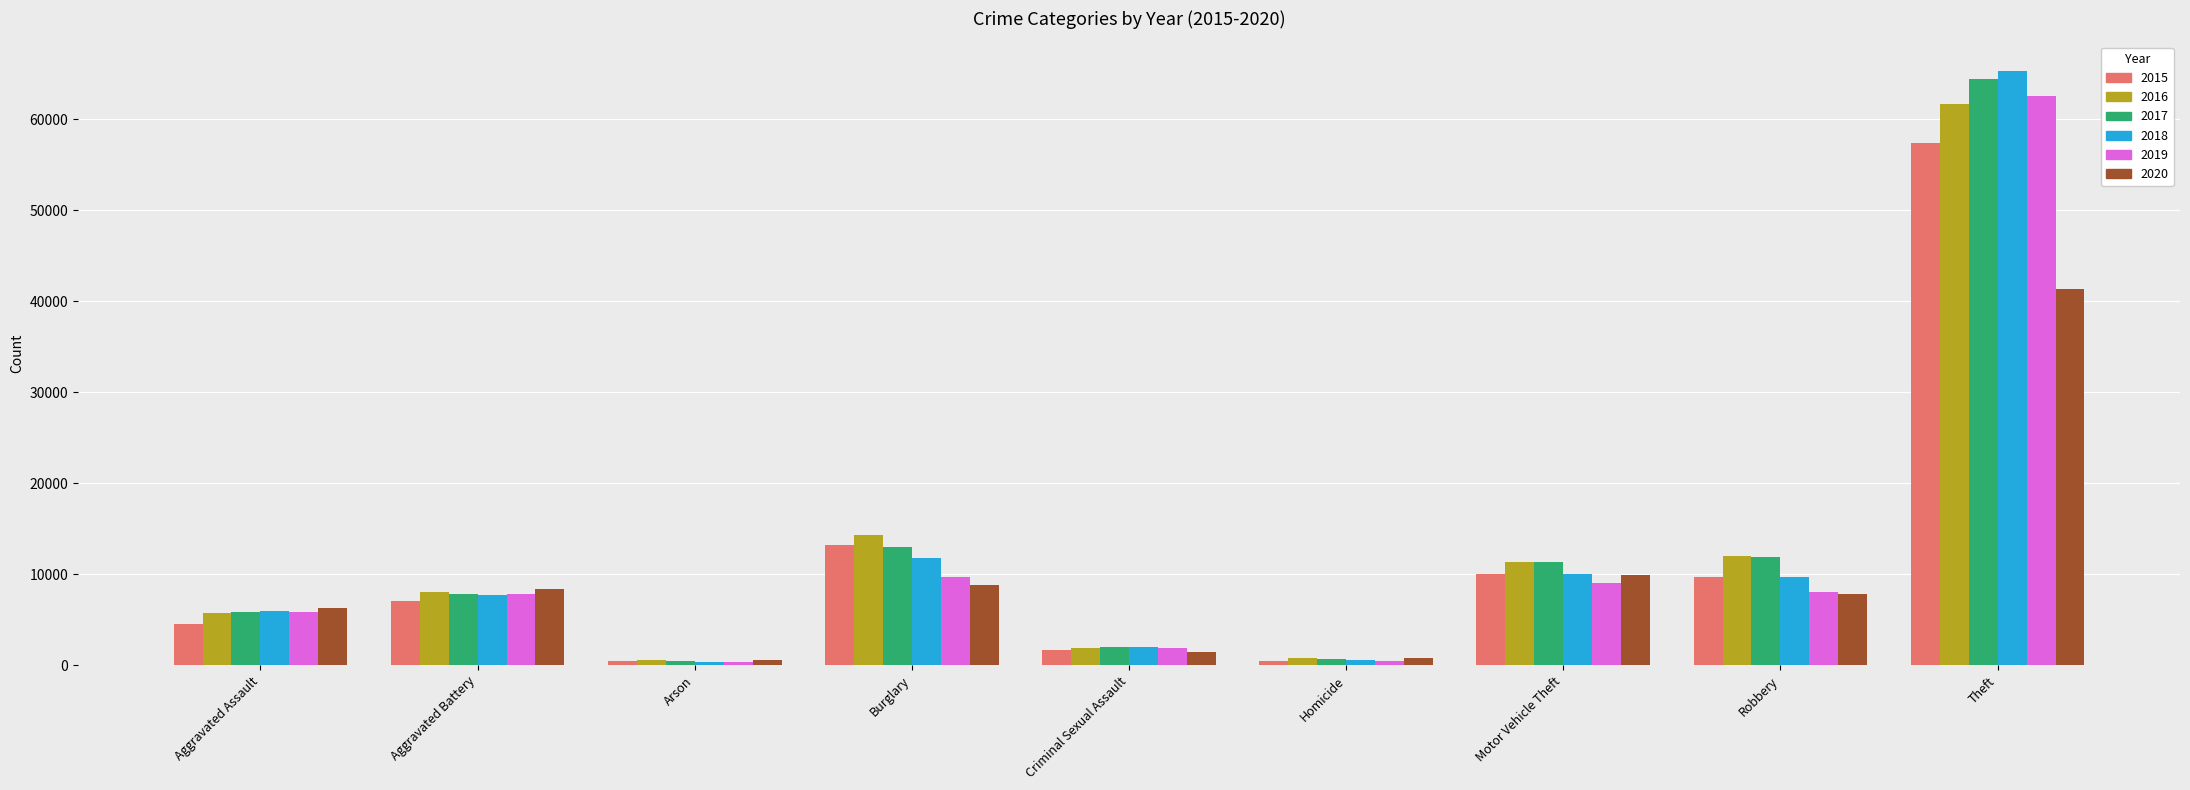

Is it true that 2015 equals 3440 at Burglary?

False